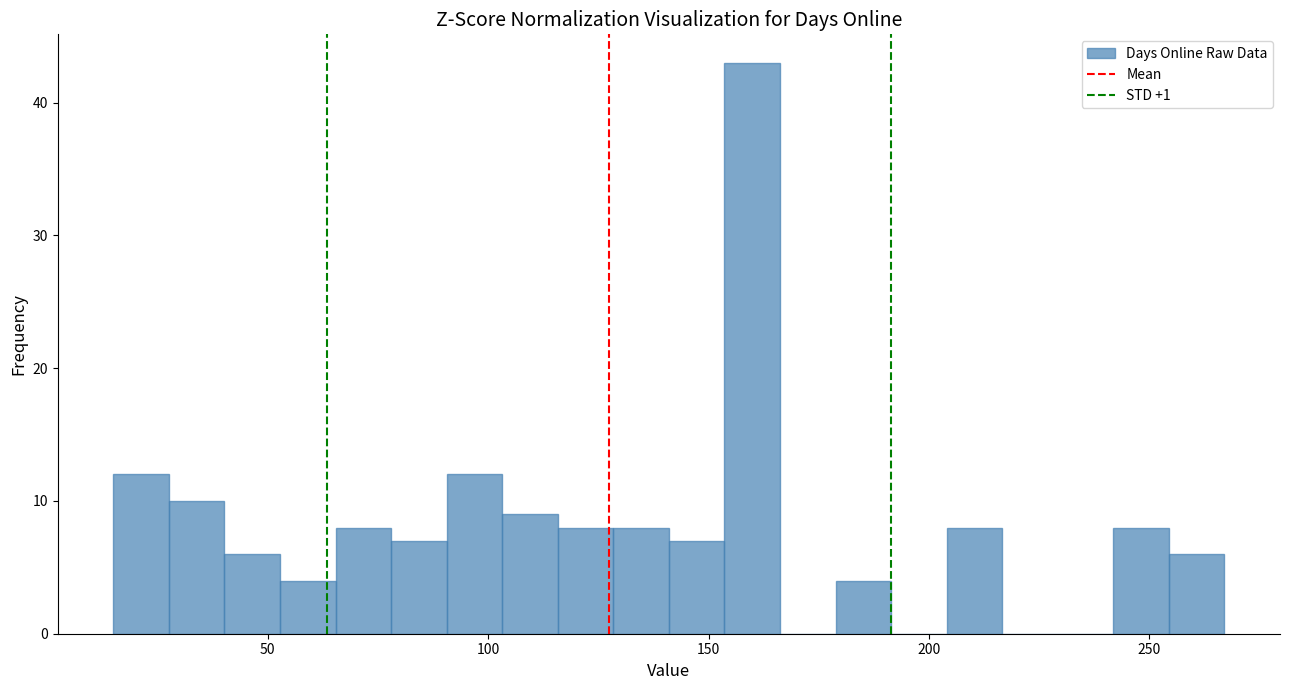

Read against the x-axis, roughly where is the centre of the tallest bar?

160